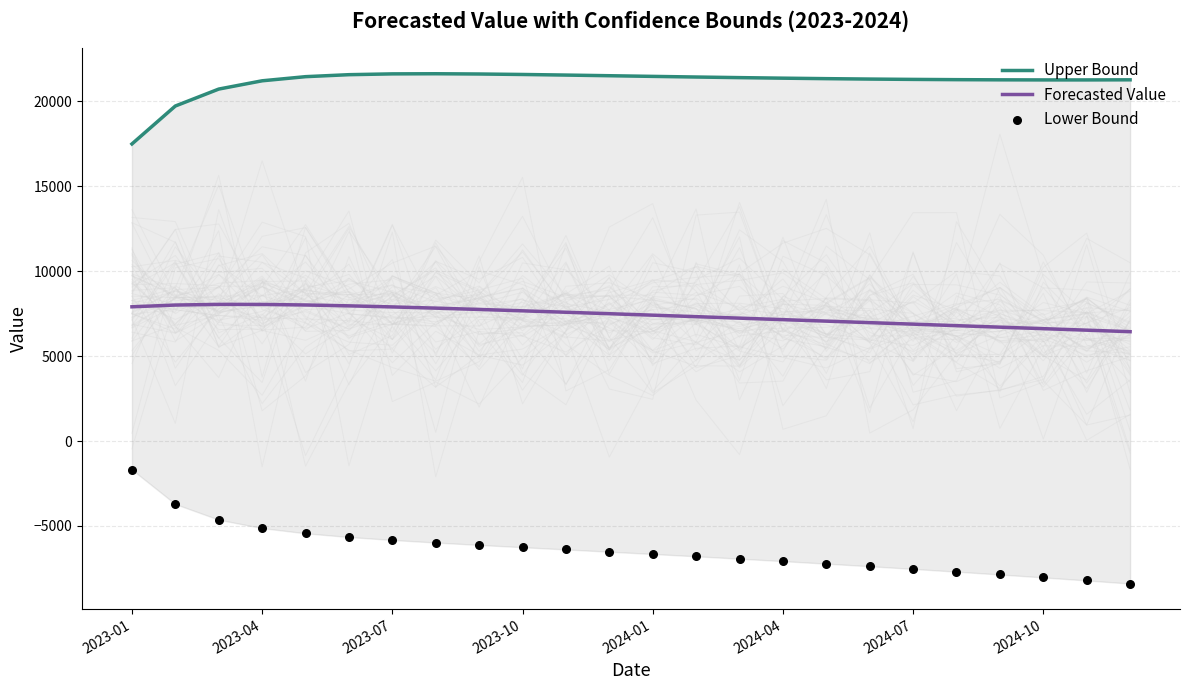

Which series has the widest spread of Y values?

Lower Bound